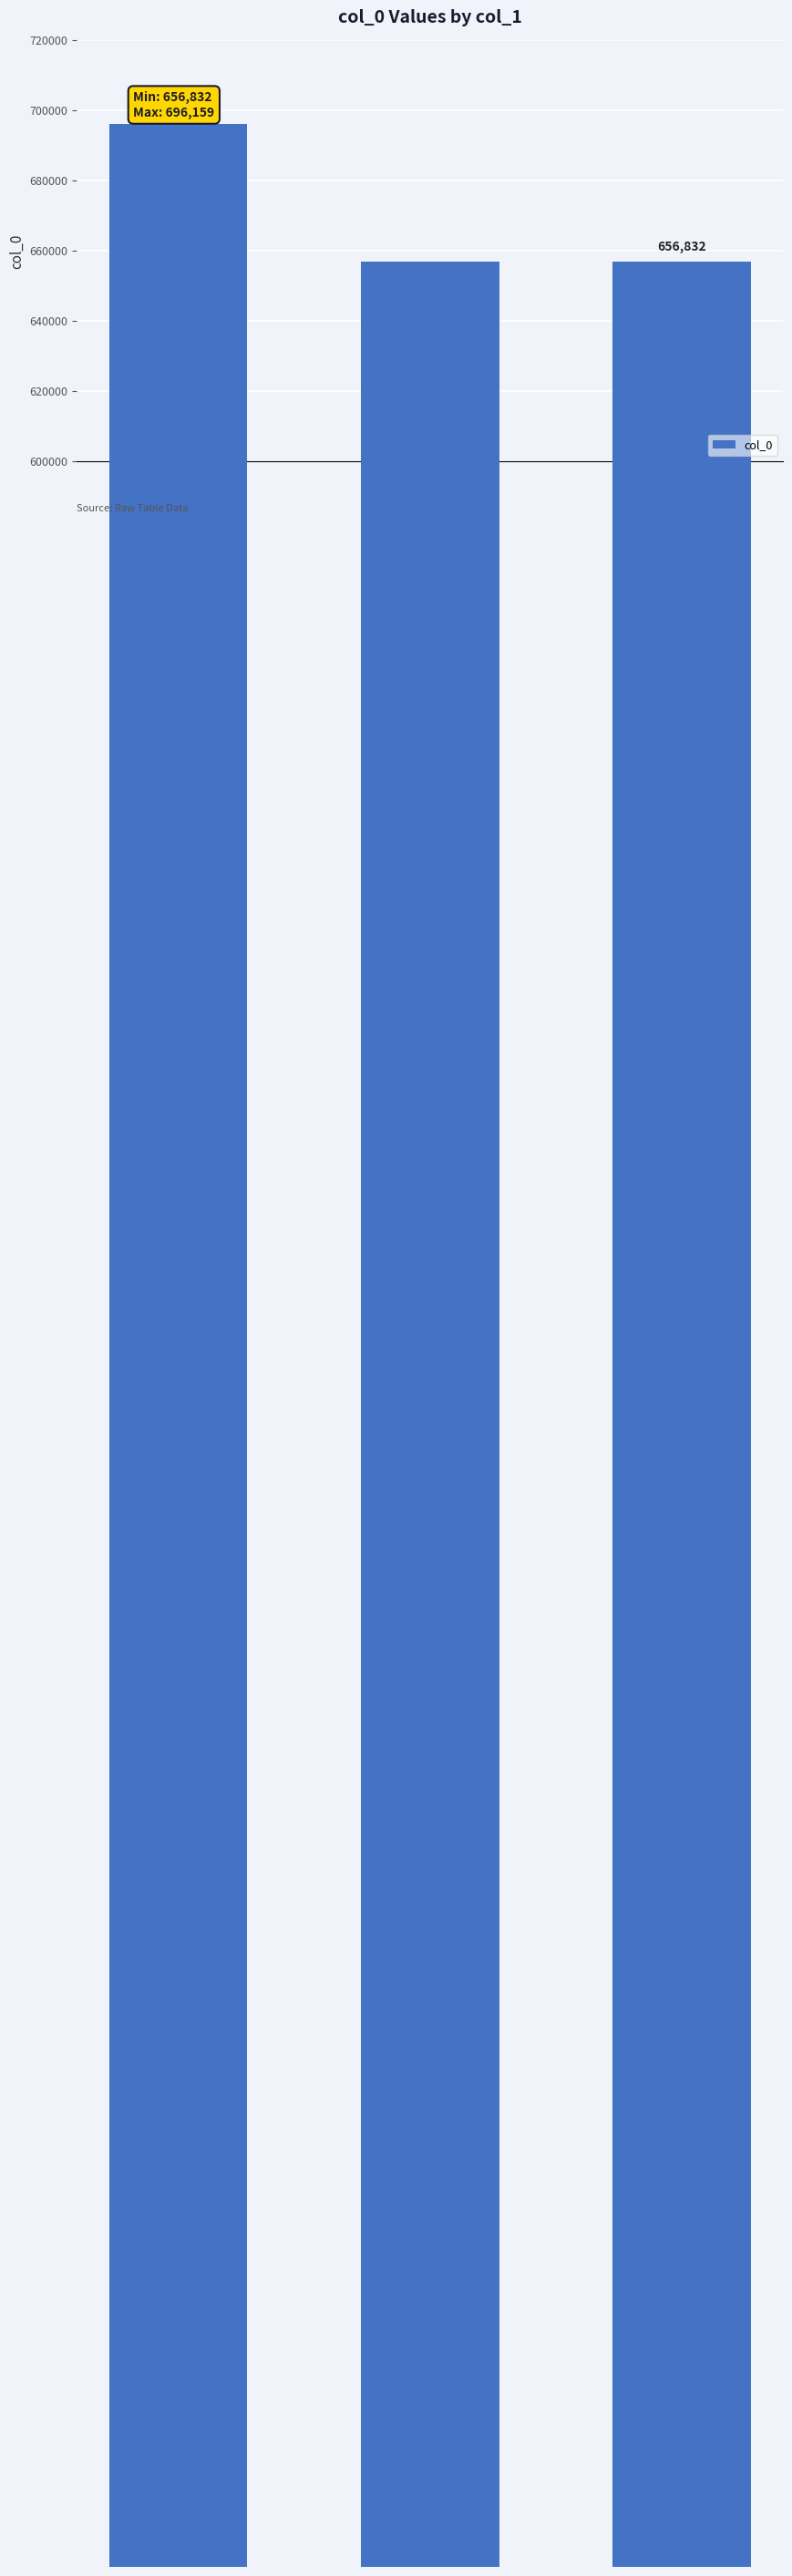

Is it true that the value at 游翠玄幽玩二首 is 476149?

False